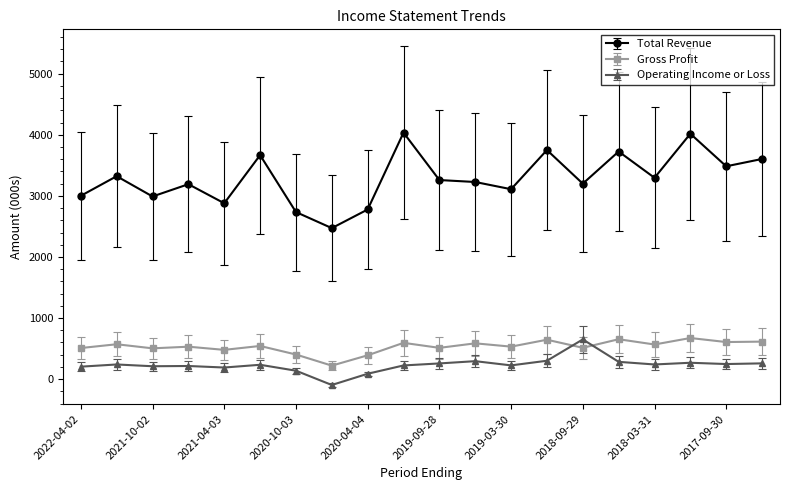

Which series has the widest spread of values?

Total Revenue